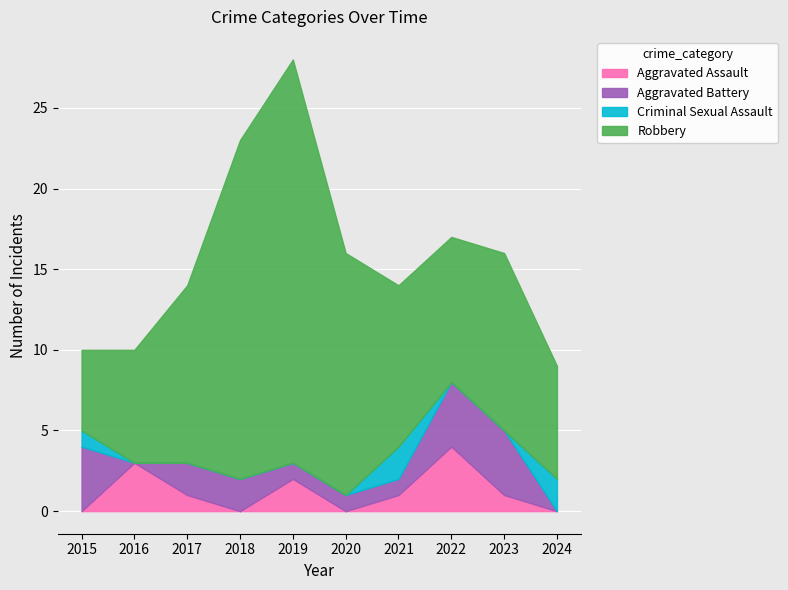

How many data points in Robbery are less than 11?

5